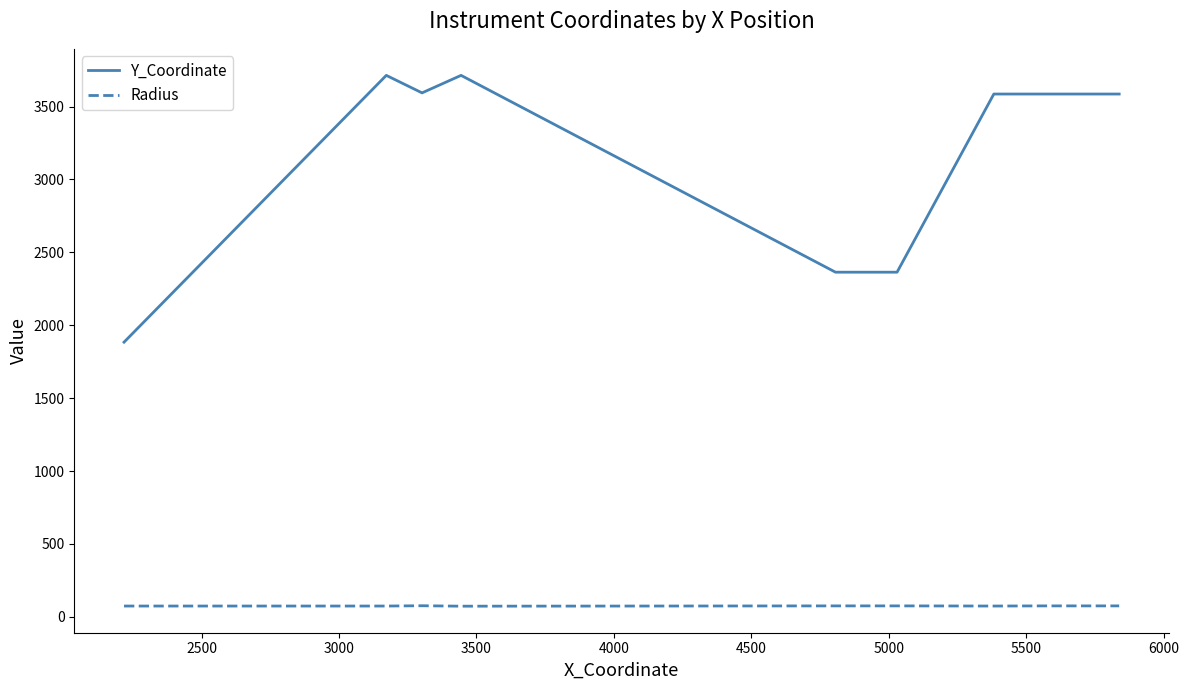

True or false: Y_Coordinate and Radius cross at least once.

False